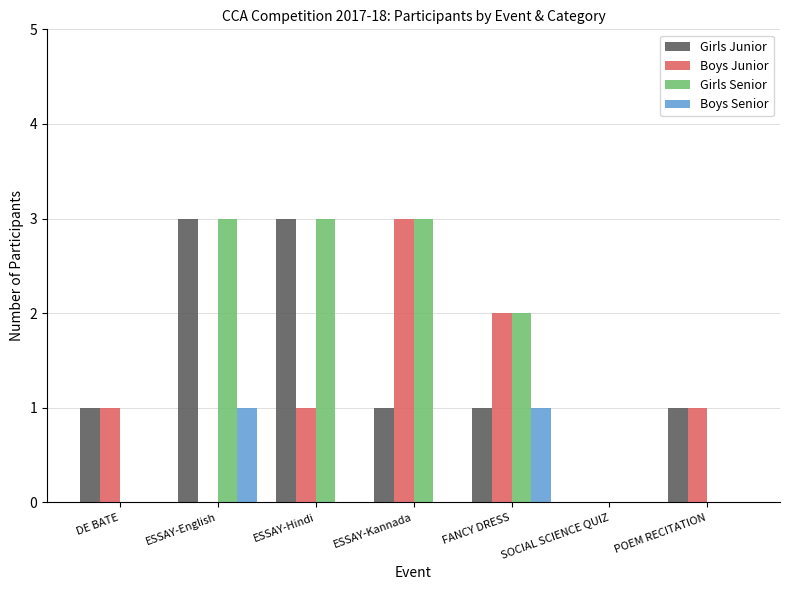

Which series has the largest total across all categories?

Girls Senior